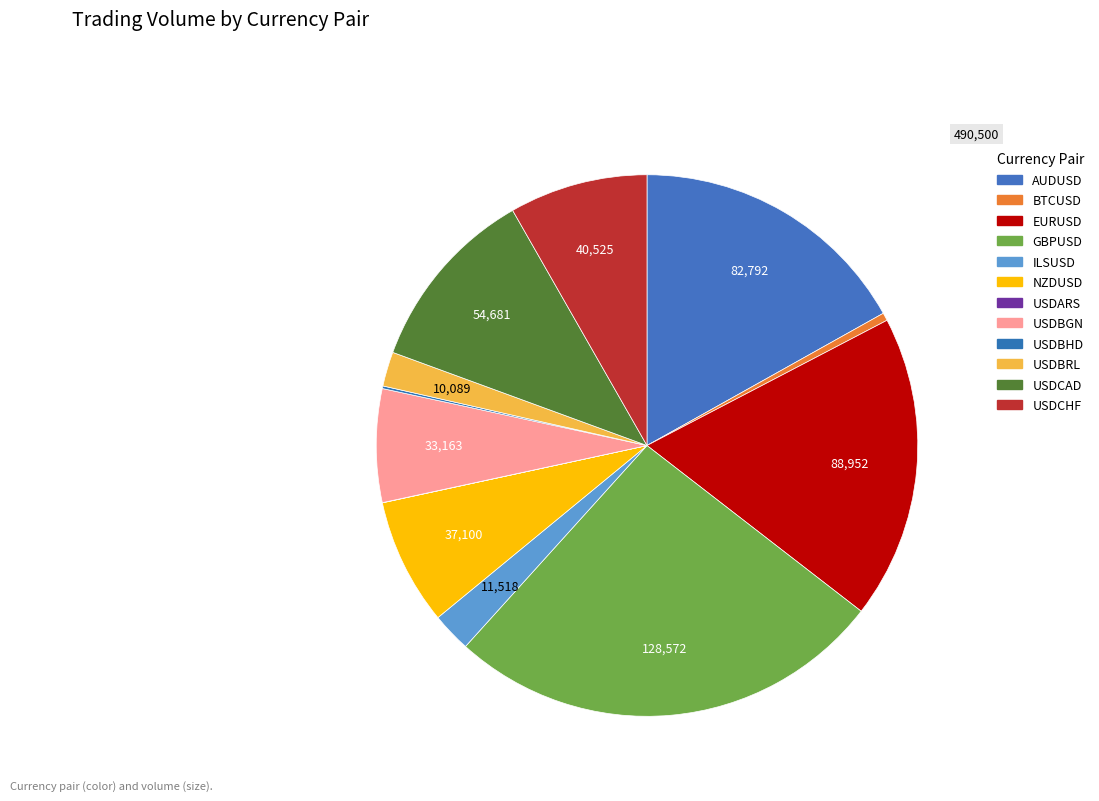

How many slices are in this pie chart?

12